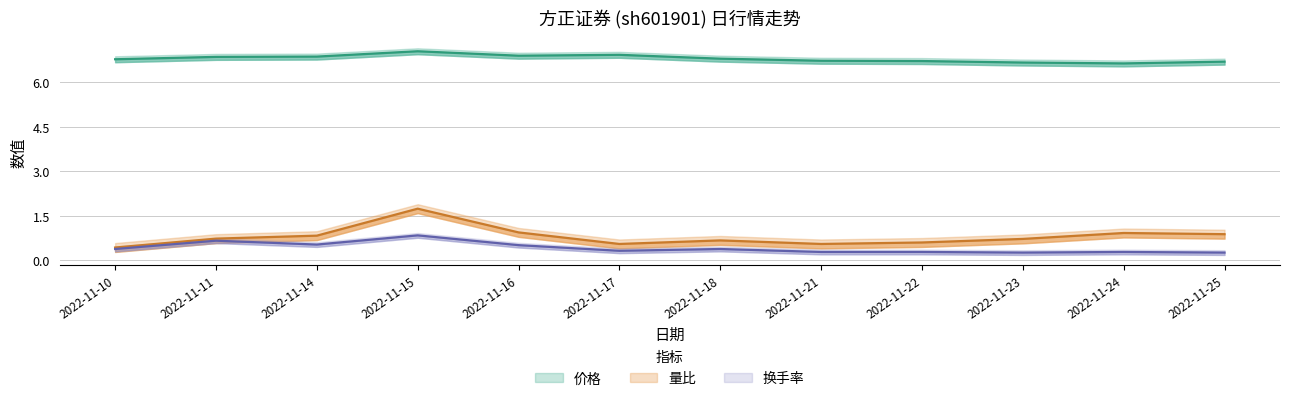

Which series changed the most between 2022-11-11 and 2022-11-18?

换手率